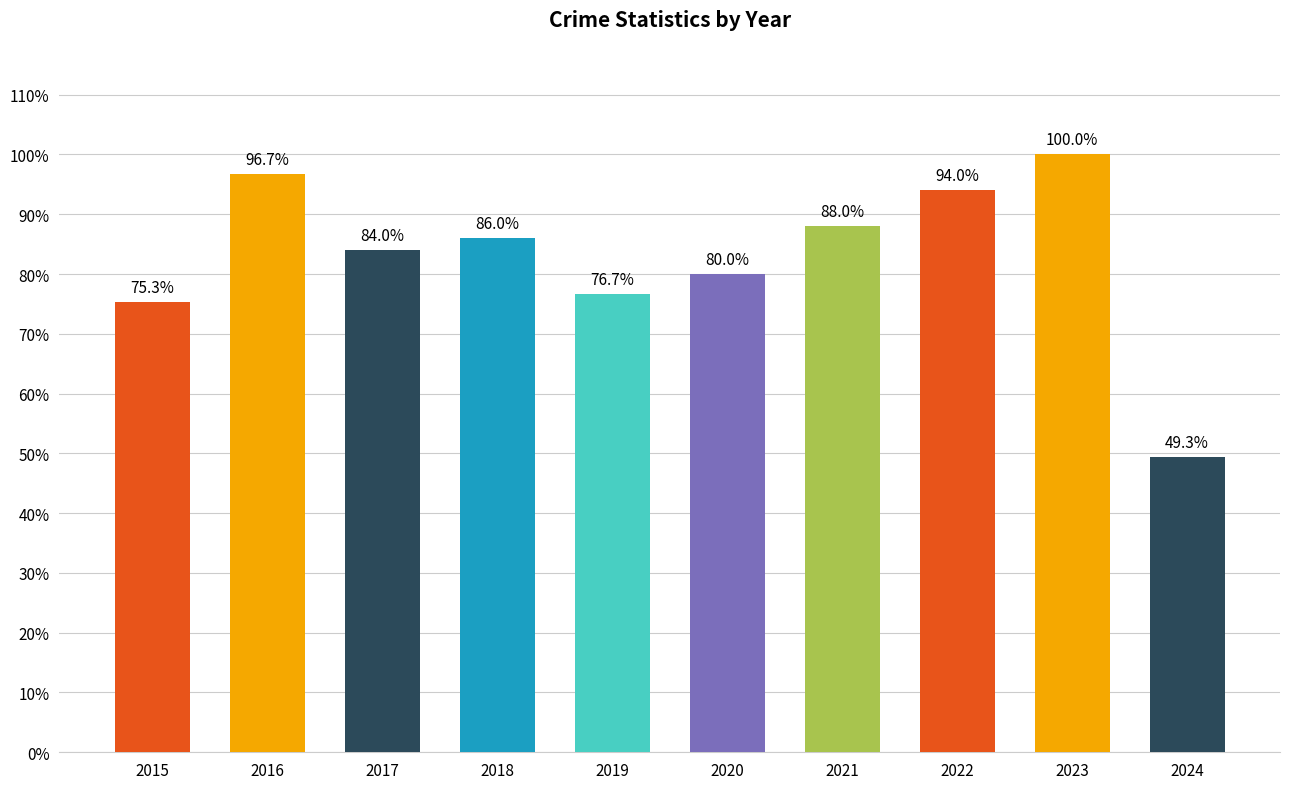

How many bars are there in total?

10